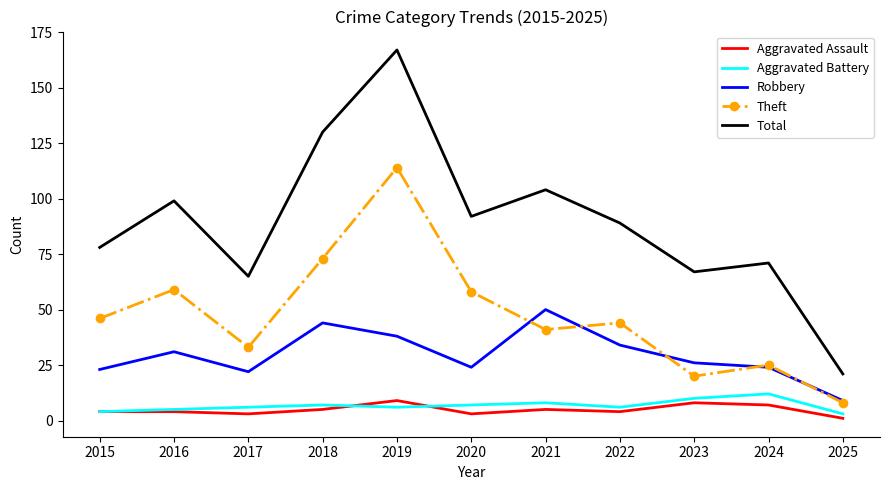

The Aggravated Assault series shows 9 at 2019. True or false?

True